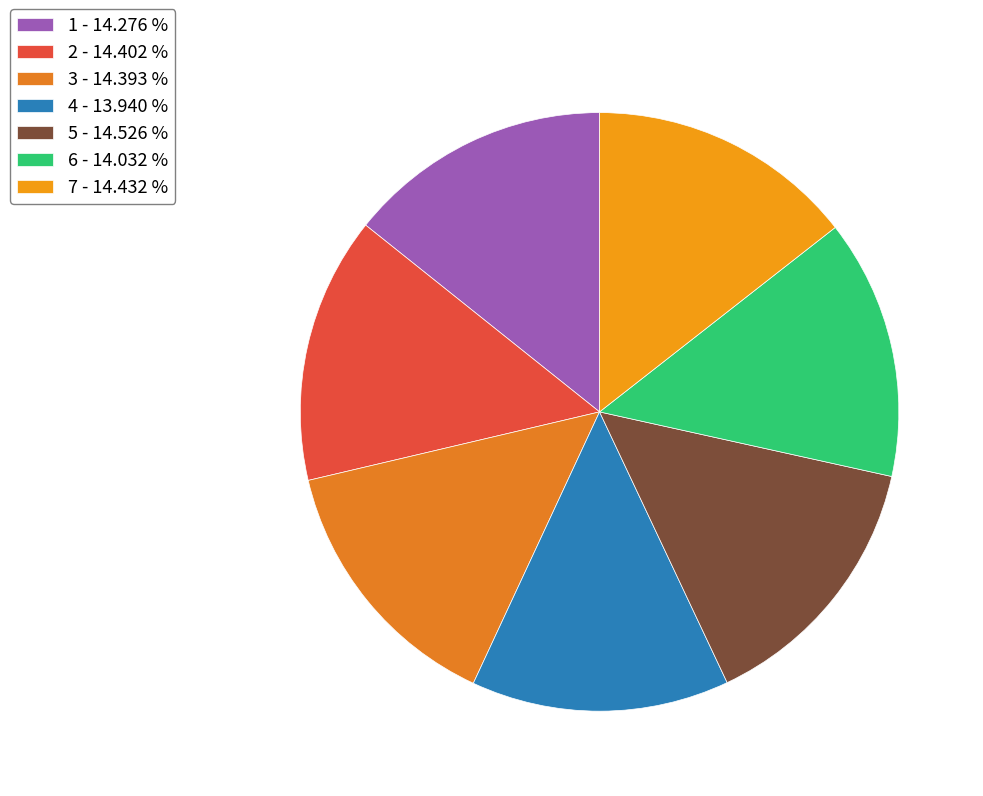

How many segments does this pie chart have?

7